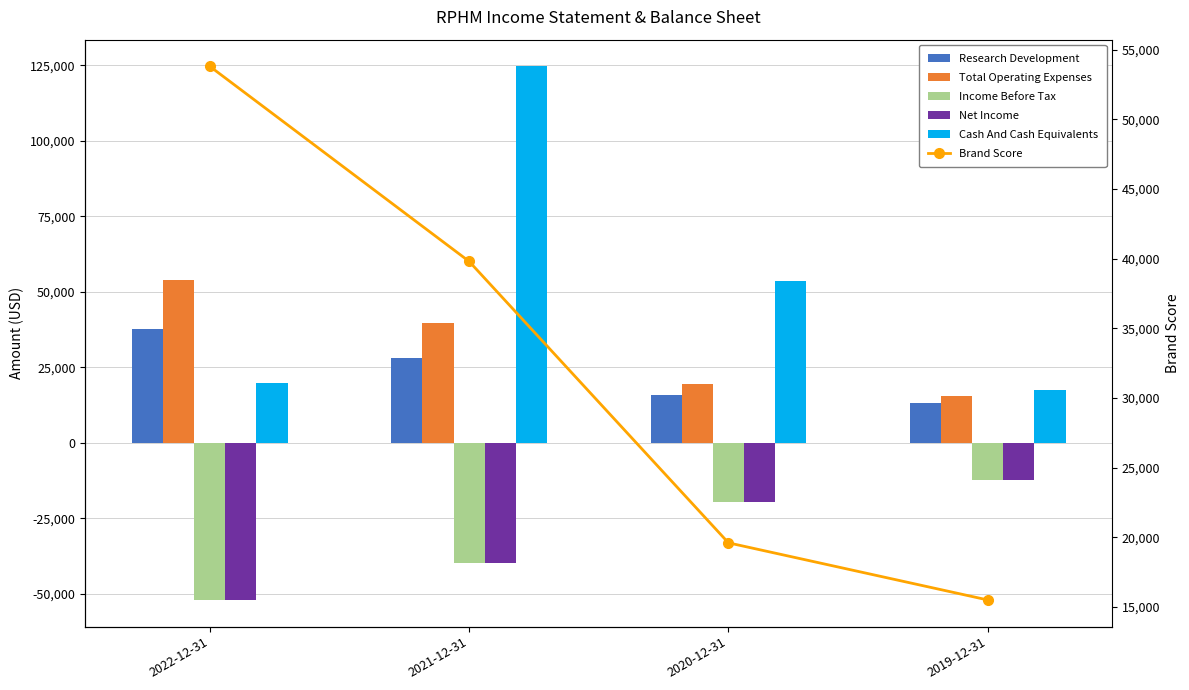

Reading right to left, list all the values displayed in this chart.

Research Development: 2019-12-31=13100	2020-12-31=15900	2021-12-31=28200	2022-12-31=37700
Total Operating Expenses: 2019-12-31=15500	2020-12-31=19600	2021-12-31=39800	2022-12-31=53800
Income Before Tax: 2019-12-31=-12400	2020-12-31=-19500	2021-12-31=-39800	2022-12-31=-52000
Net Income: 2019-12-31=-12400	2020-12-31=-19500	2021-12-31=-39800	2022-12-31=-52000
Cash And Cash Equivalents: 2019-12-31=17500	2020-12-31=53600	2021-12-31=124700	2022-12-31=19900
Brand Score: 2019-12-31=15500	2020-12-31=19600	2021-12-31=39800	2022-12-31=53800